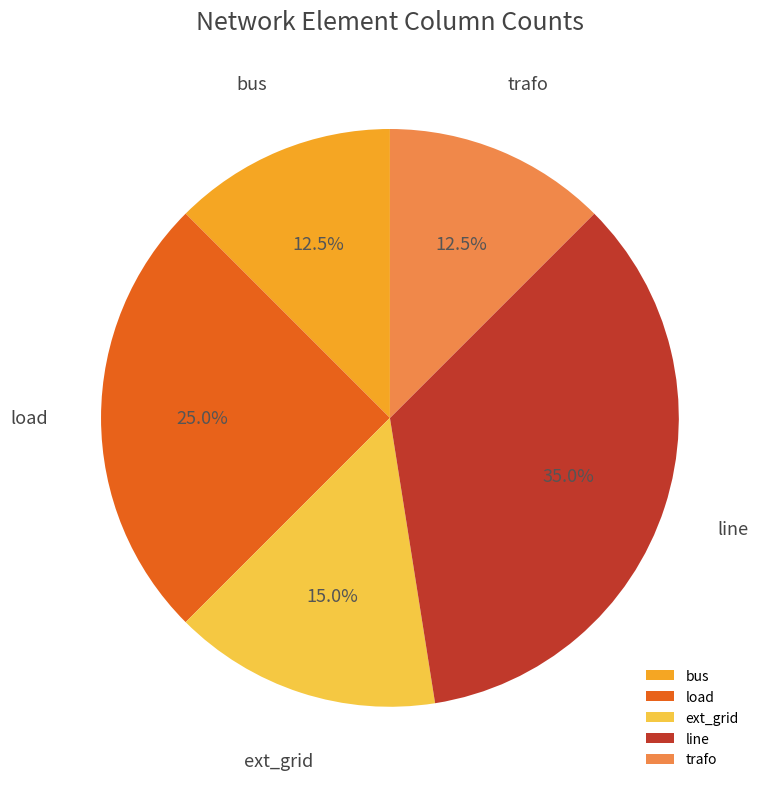

Which category has the biggest portion of the pie?

line